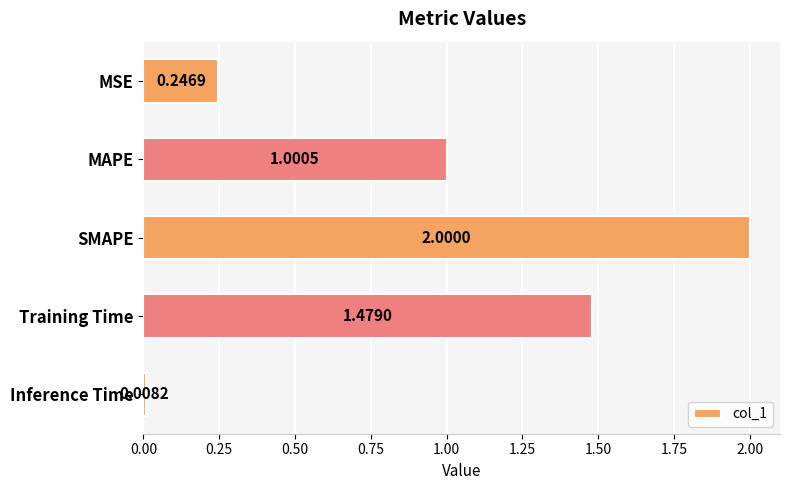

Which category has the highest value across all series?

SMAPE